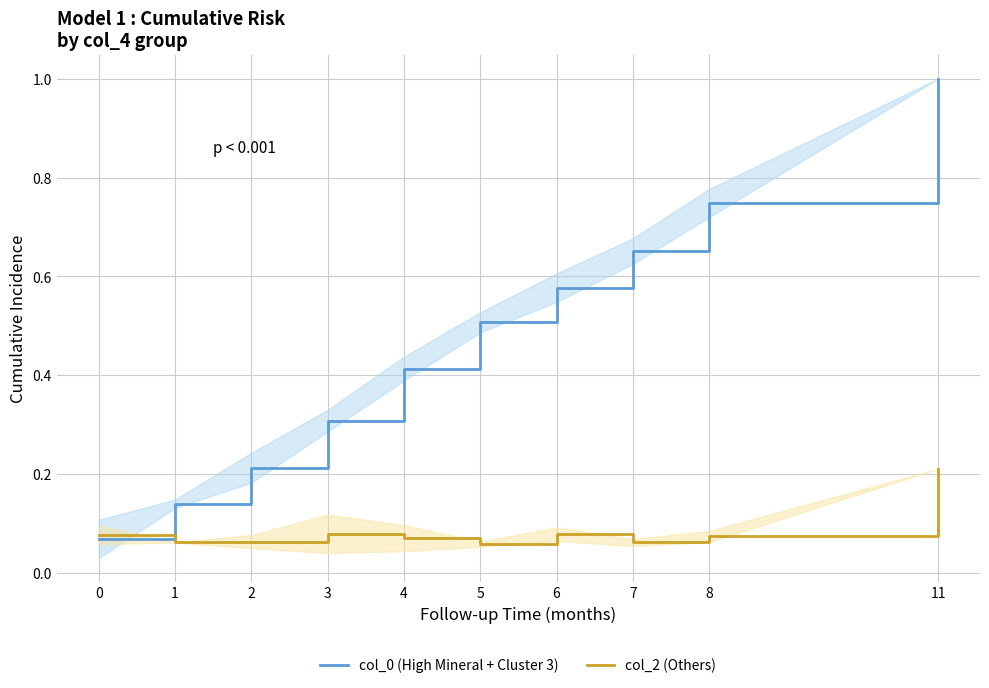

What is the value of the col_2 (Others) point at the 5th from the left?

0.1